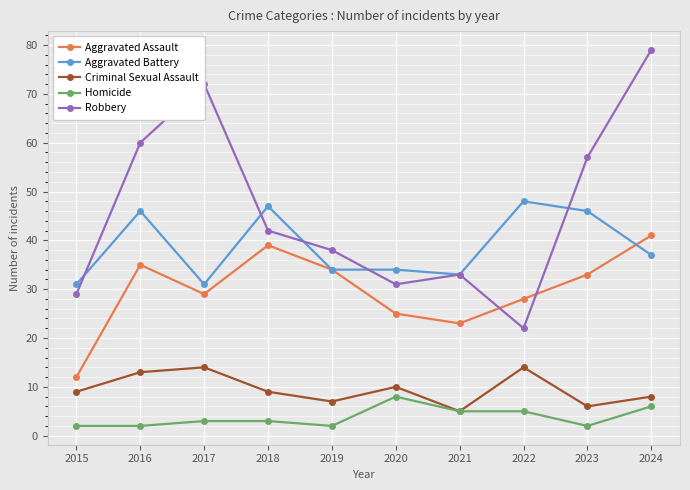

True or false: Homicide and Aggravated Assault cross at least once.

False